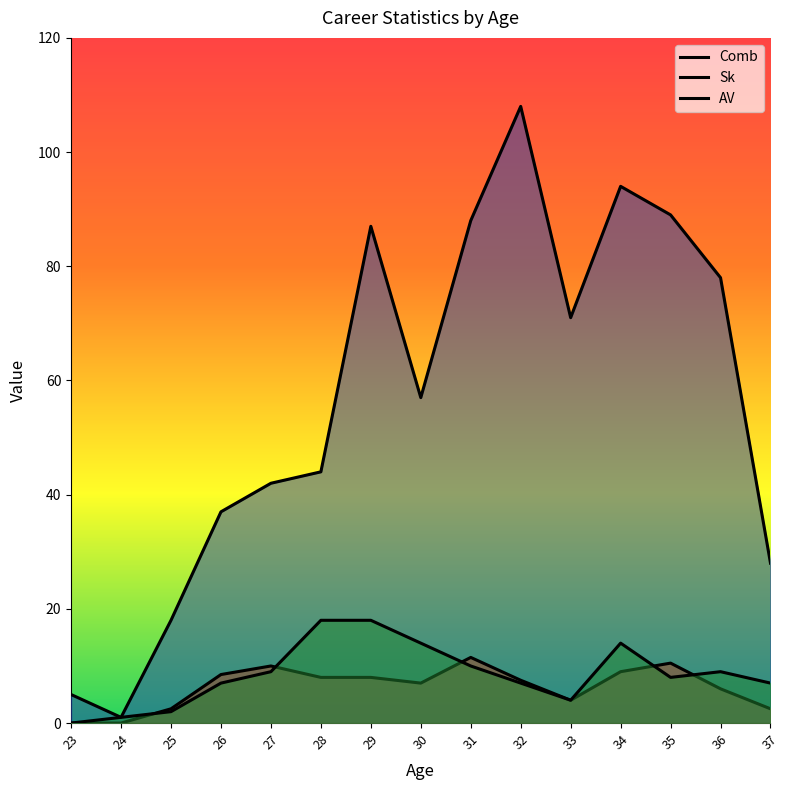

The value of Comb at 23 is 5.0. True or false?

True